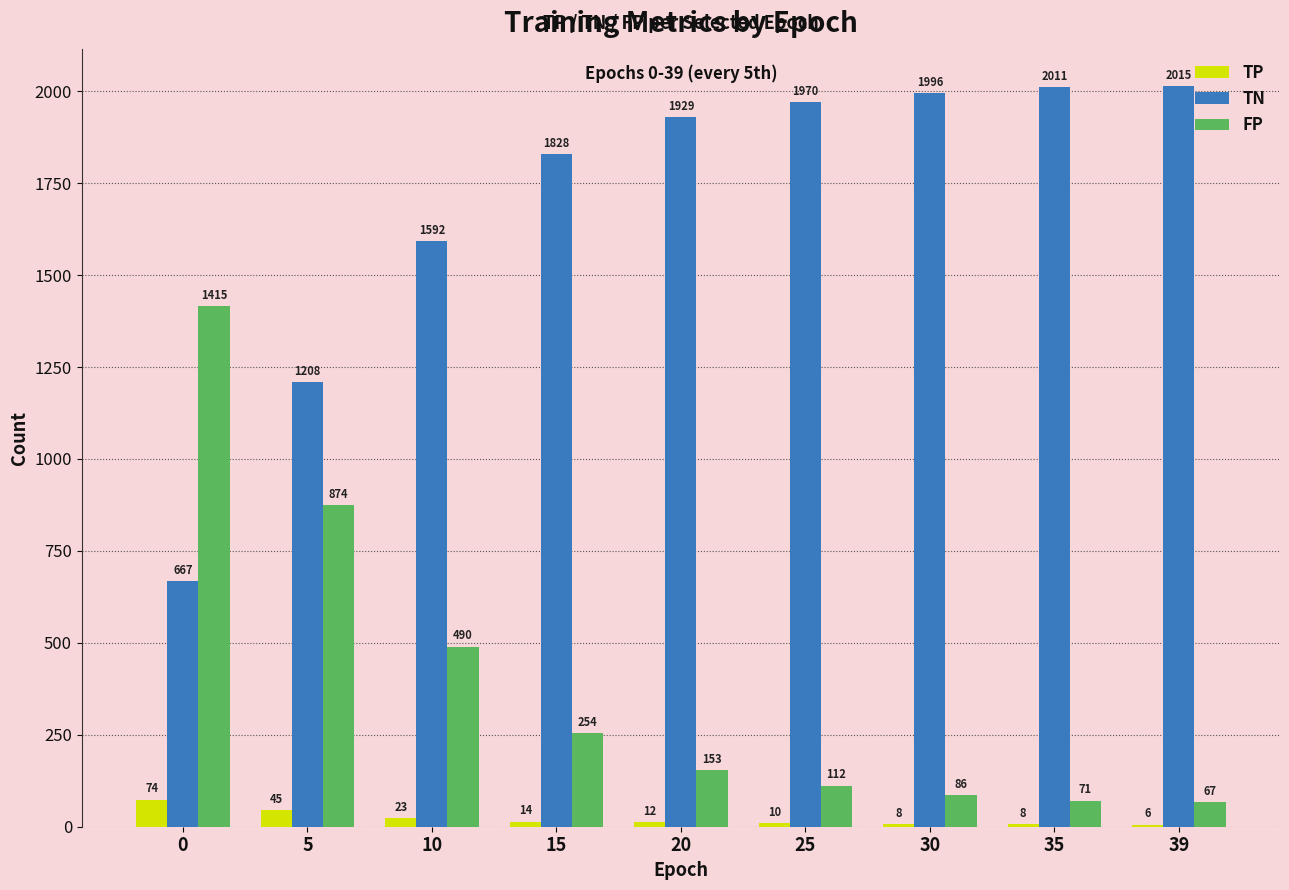

What is the greatest value displayed?

2015